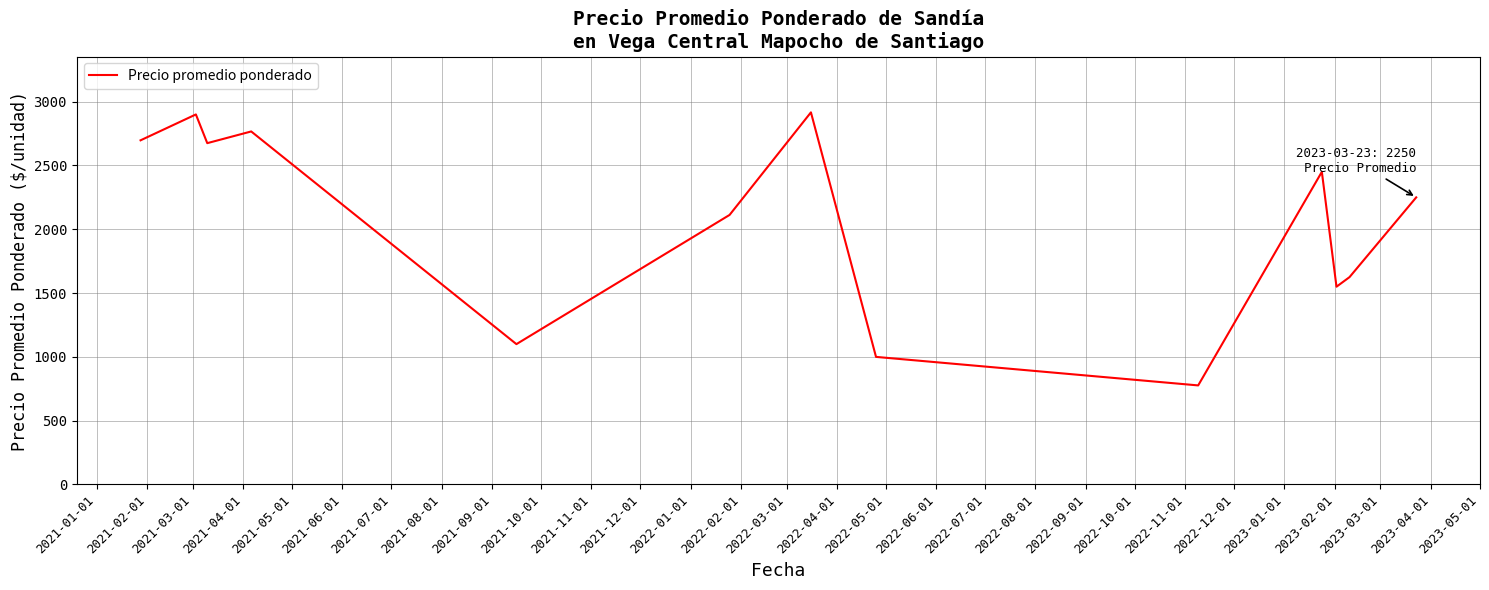

What is the maximum value shown in the chart?

2916.3